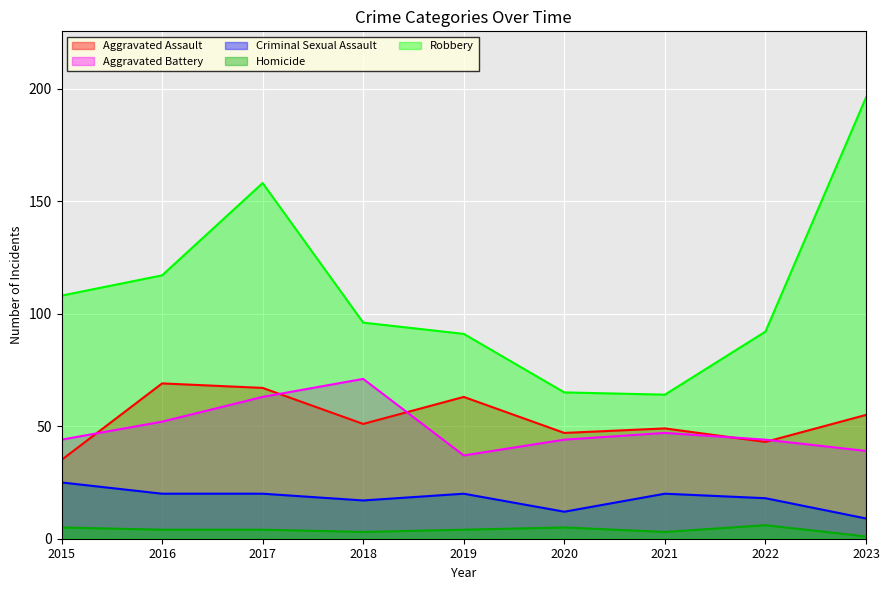

Does the chart display data point markers on the line(s)?

No